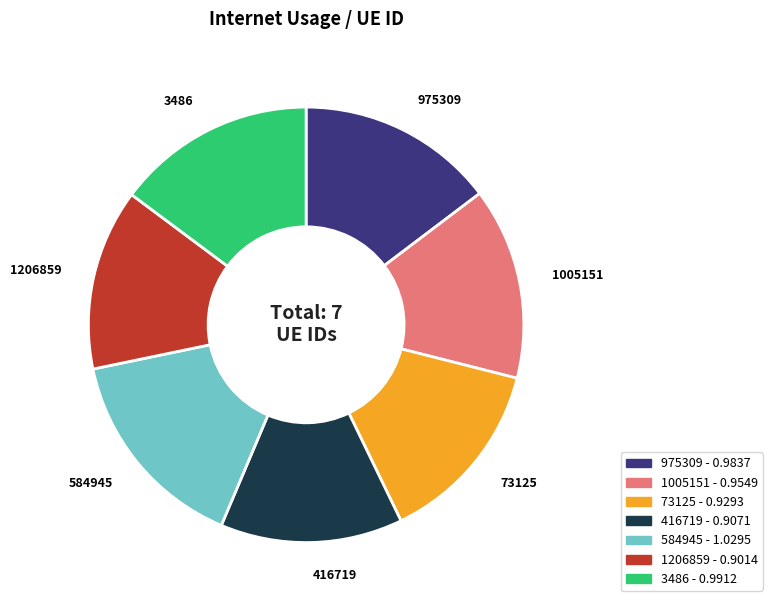

True or false: 73125 accounts for 14% of the total.

True